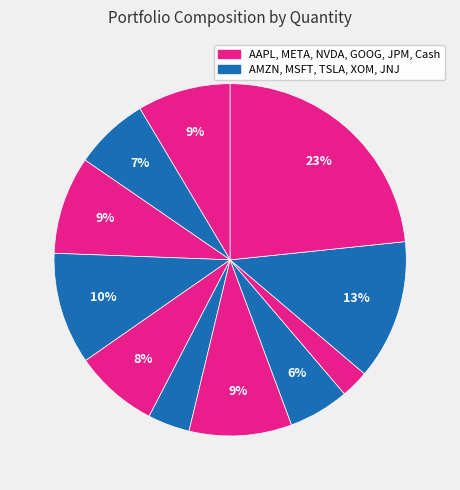

Which category has the smallest portion of the pie?

JPM